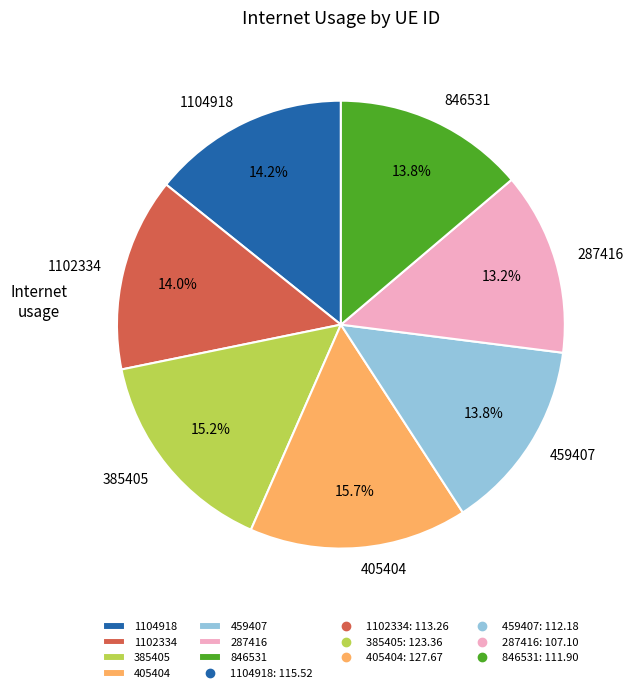

Which slice is the largest?

405404